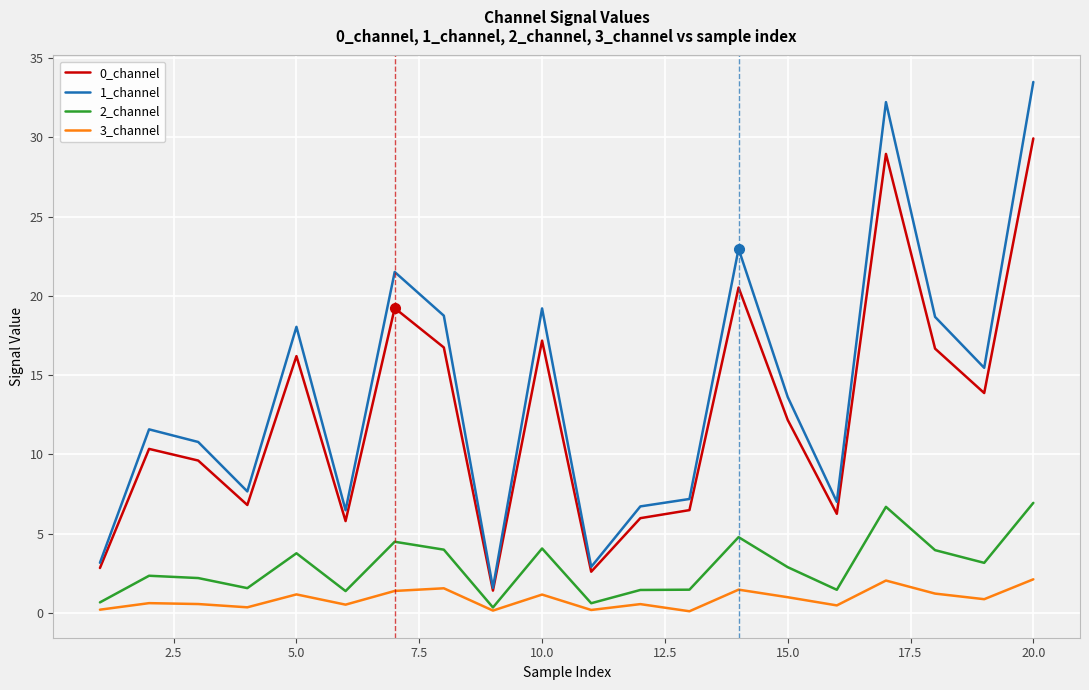

True or false: 1_channel and 3_channel intersect in this chart.

False